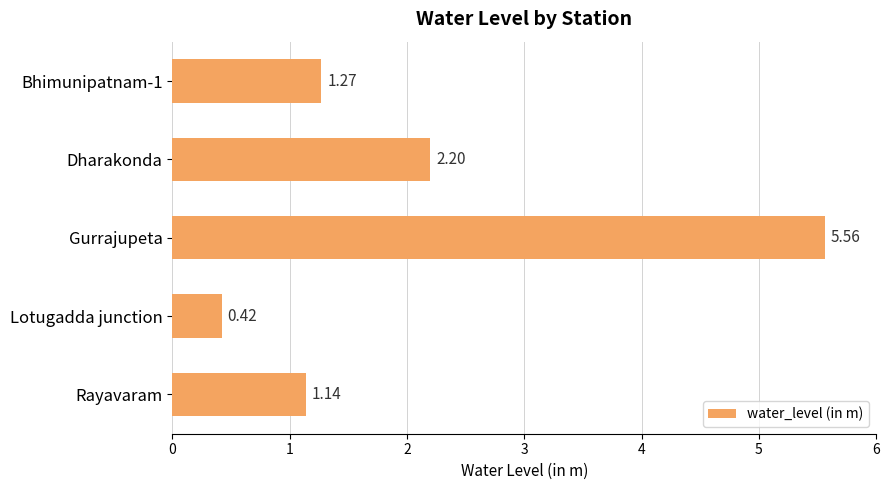

Rank the categories by value from highest to lowest.

Gurrajupeta, Dharakonda, Bhimunipatnam-1, Rayavaram, Lotugadda junction